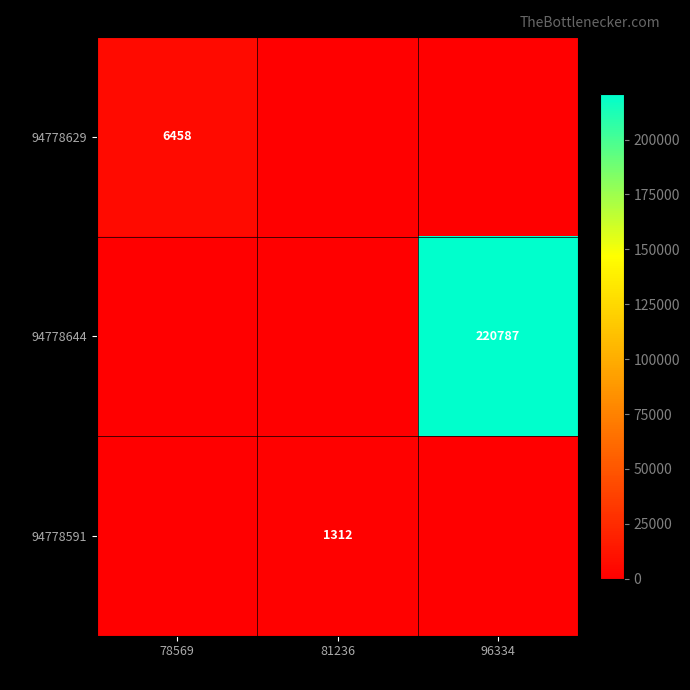

How many series are shown in this chart?

3